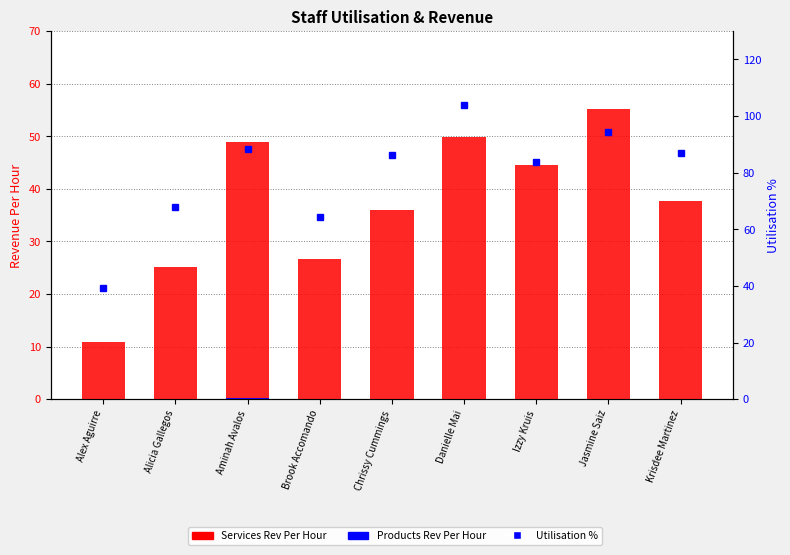

At which label does Services Rev Per Hour reach its peak?

Jasmine Saiz